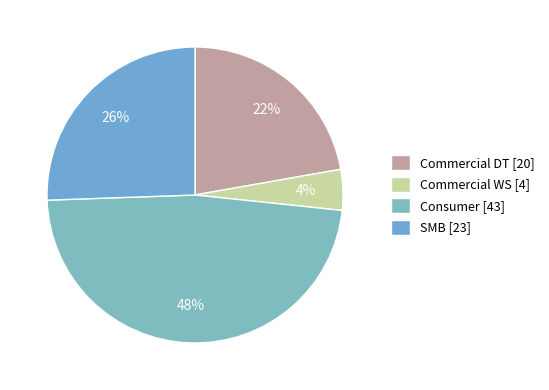

To the nearest percent, what is the average slice percentage?

25%